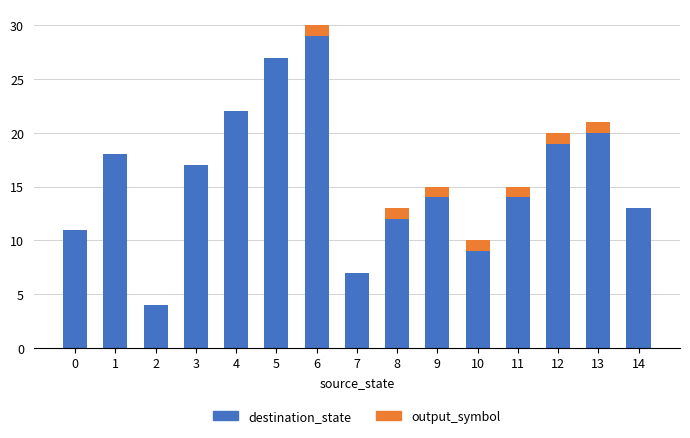

At which category is the sum across all series the highest?

6